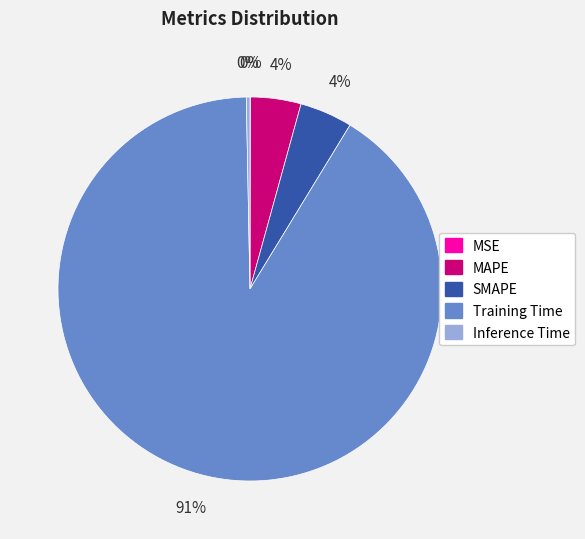

Which has a higher value, SMAPE or Training Time?

Training Time